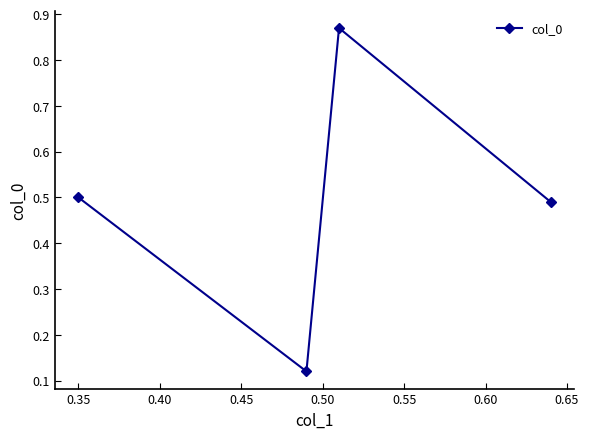

What is the sum of all values?

2.0